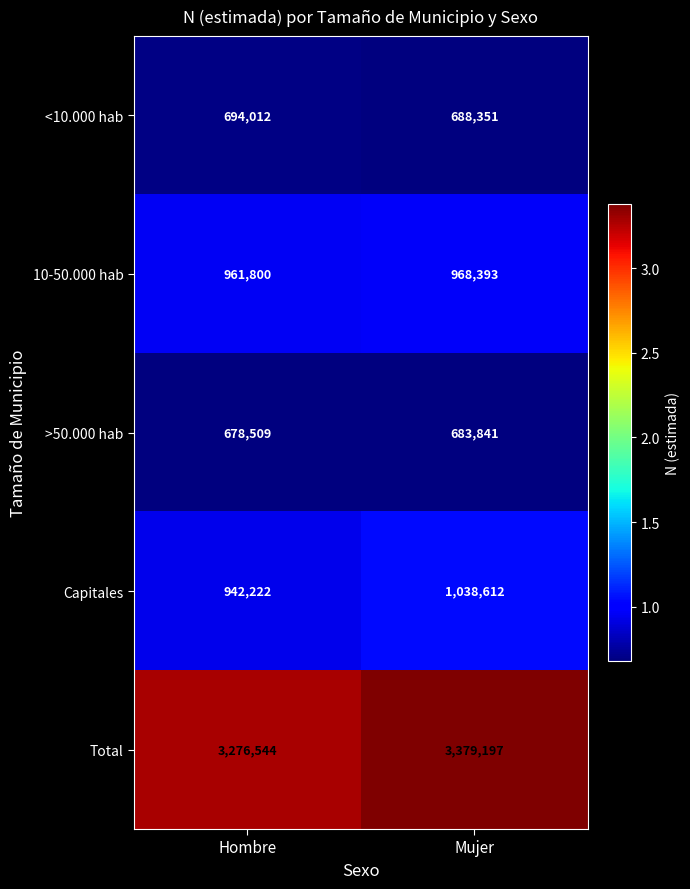

Which category has the lowest value across all series?

Hombre